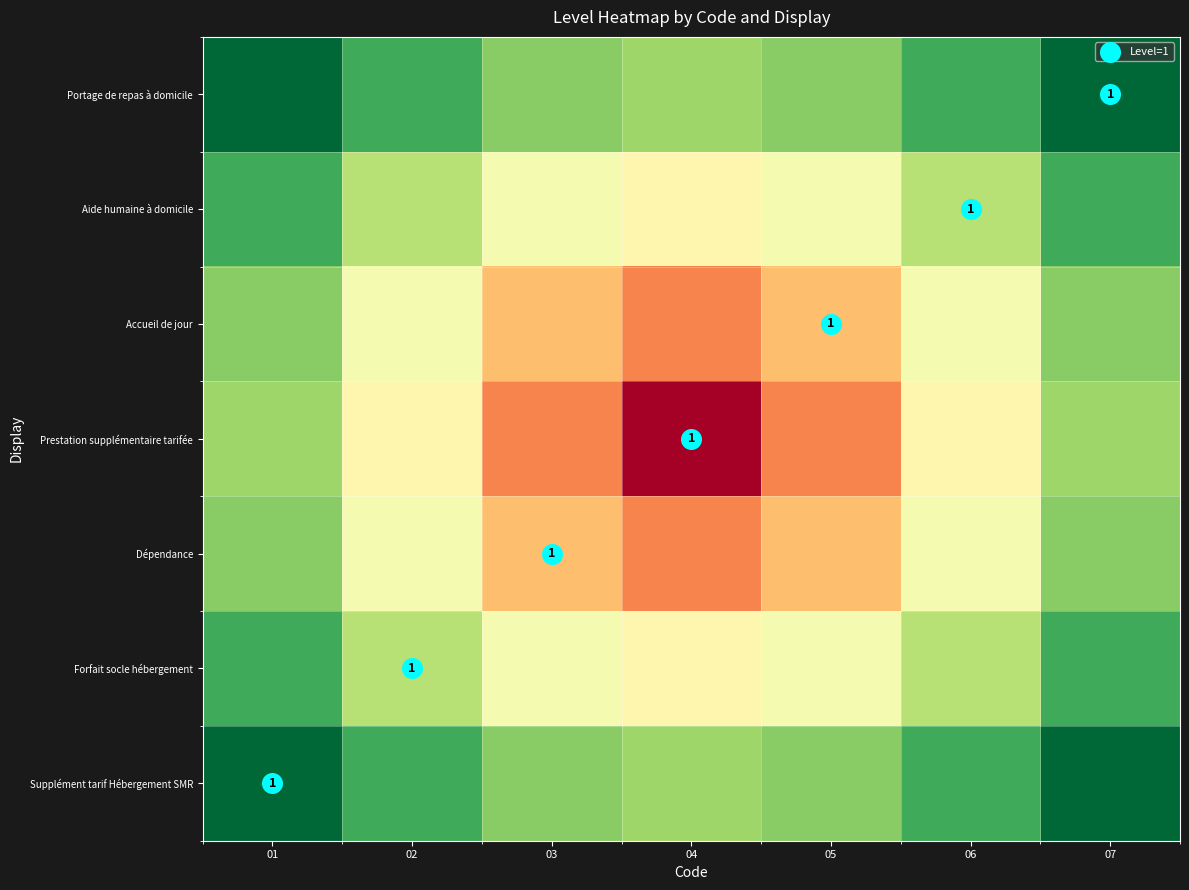

What is the highest value of the Portage de repas à domicile series?

4.2